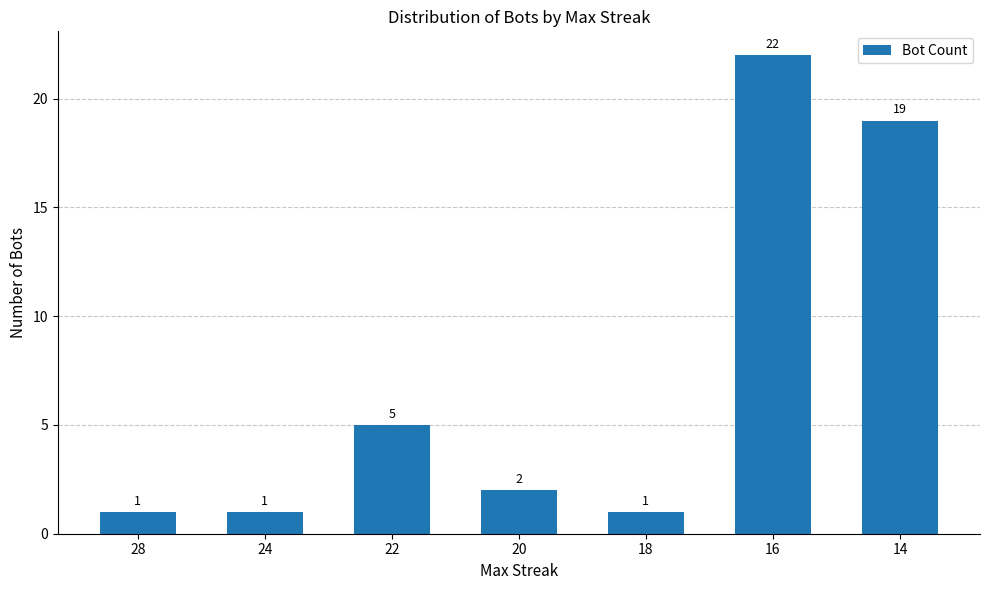

The value at 20 is 3. True or false?

False